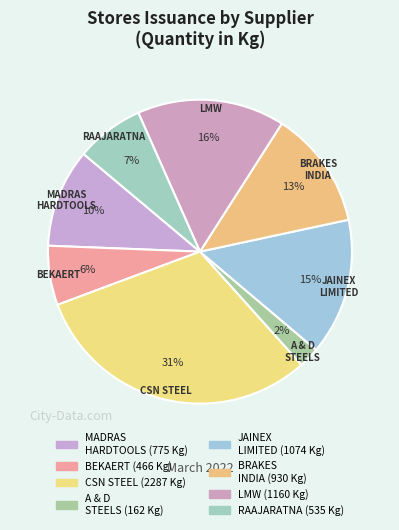

Is there a majority slice in this chart?

No